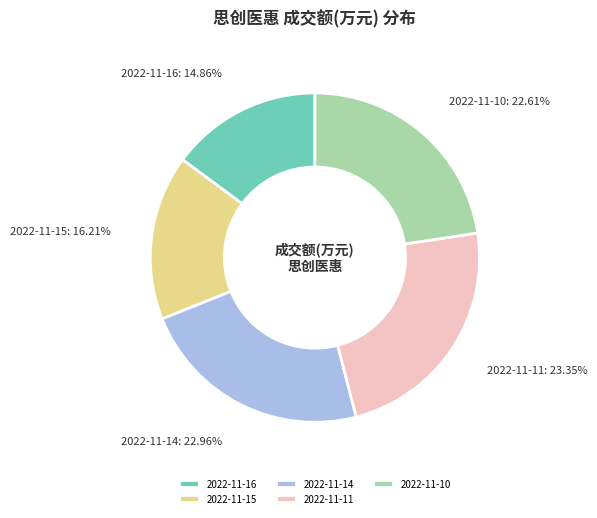

Which has a higher value, 2022-11-14 or 2022-11-16?

2022-11-14